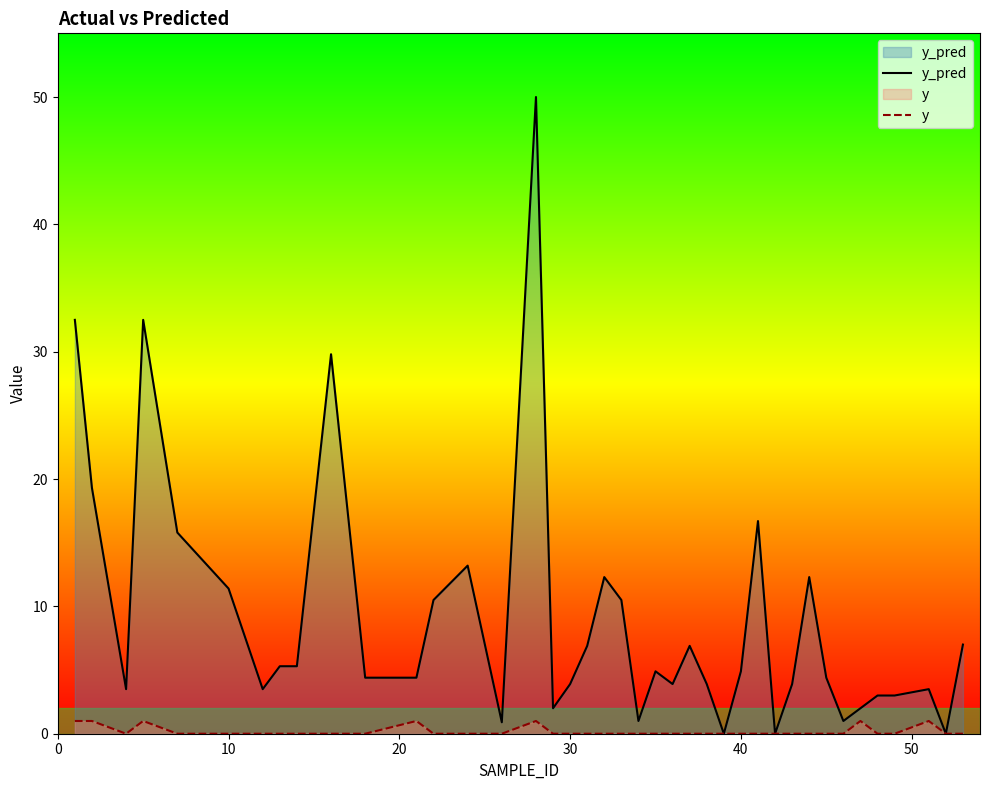

Does the chart display data point markers on the line(s)?

No